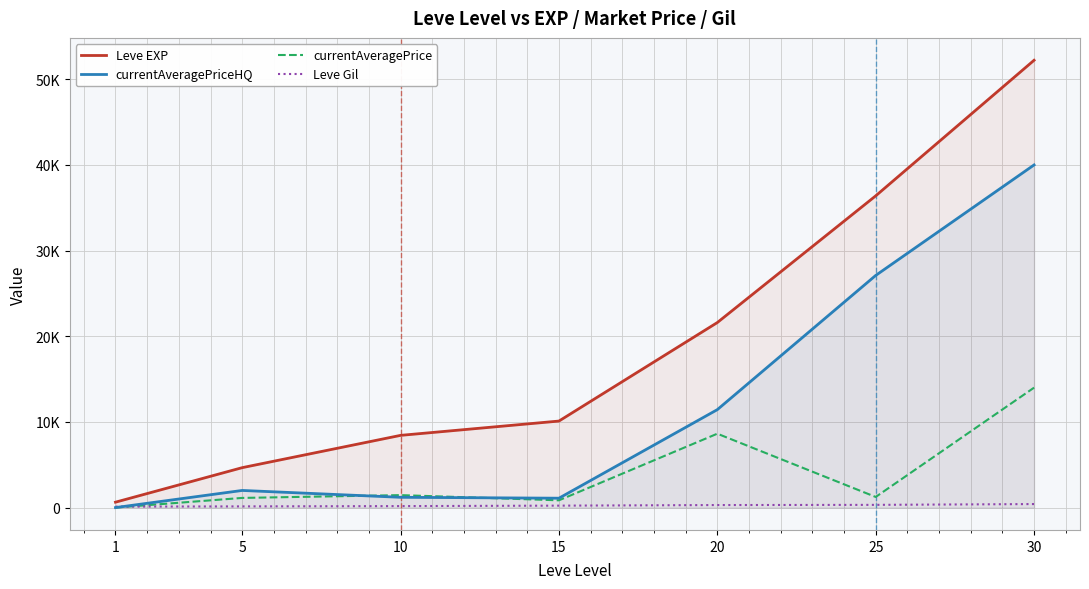

True or false: currentAveragePrice and Leve EXP cross at least once.

False